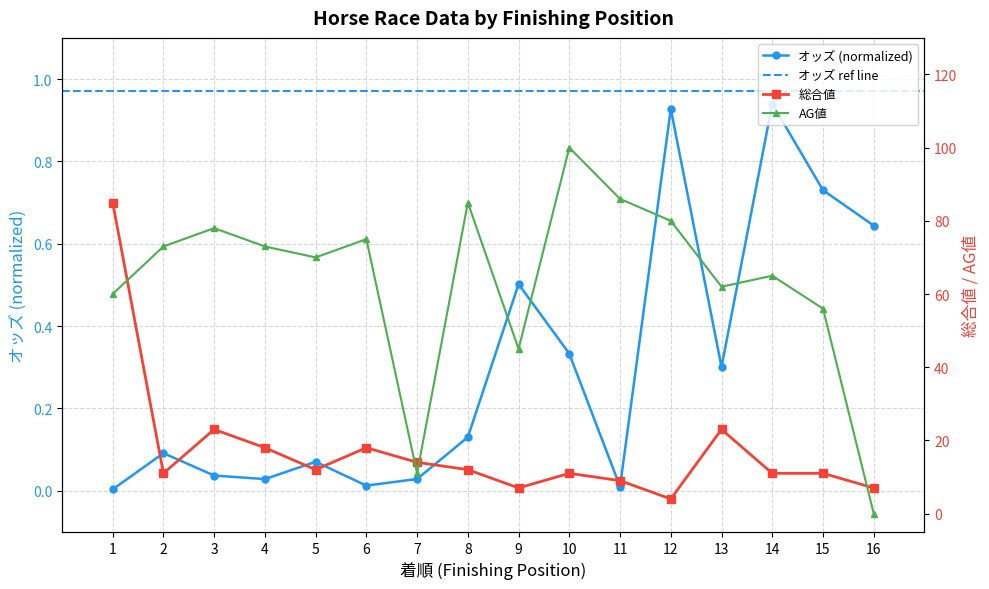

At how many categories does at least one series exceed 86?

1